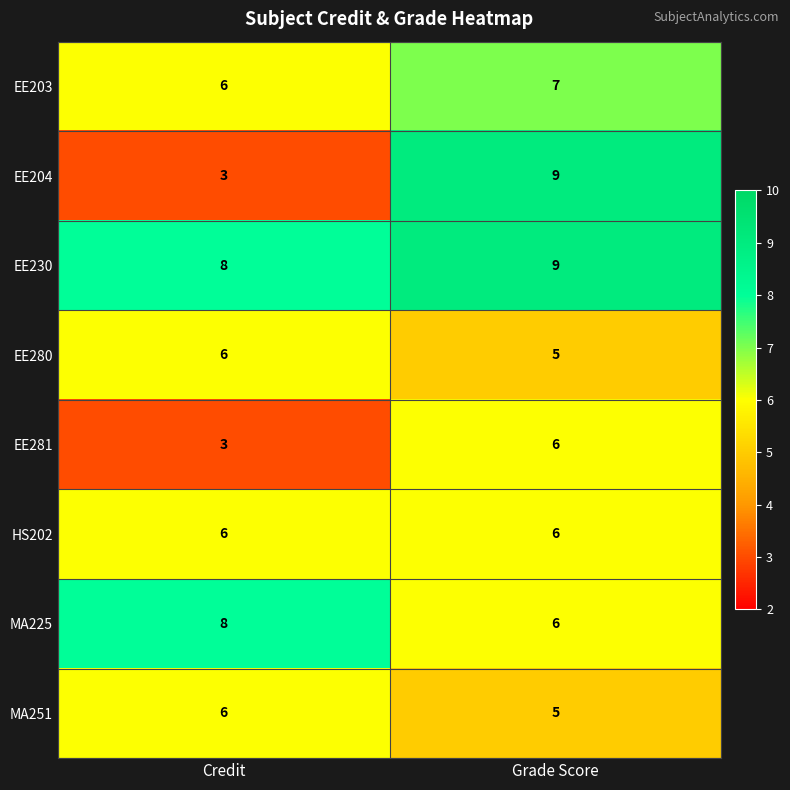

Read the EE204 value at Grade Score.

9